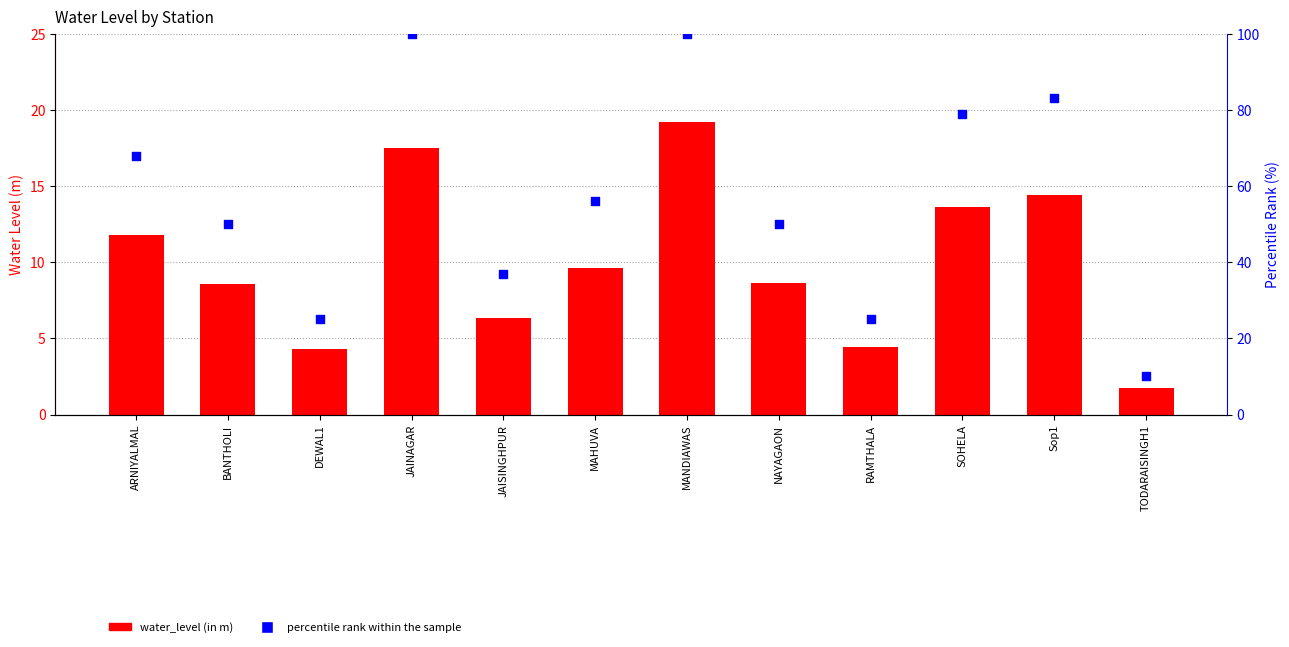

At how many categories does at least one series exceed 78?

4